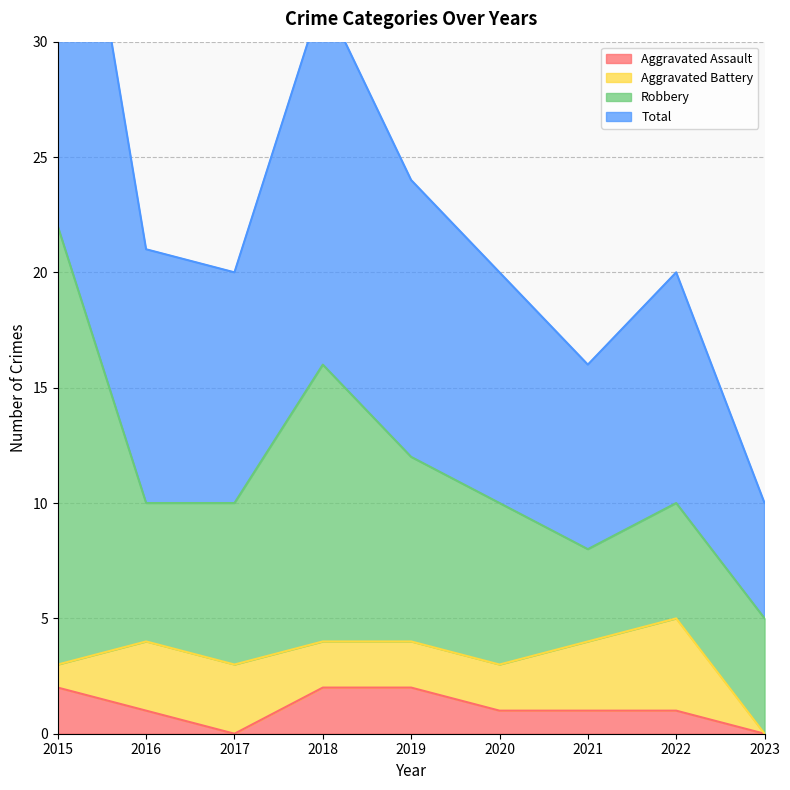

How many values in the Total series are below 20?

2